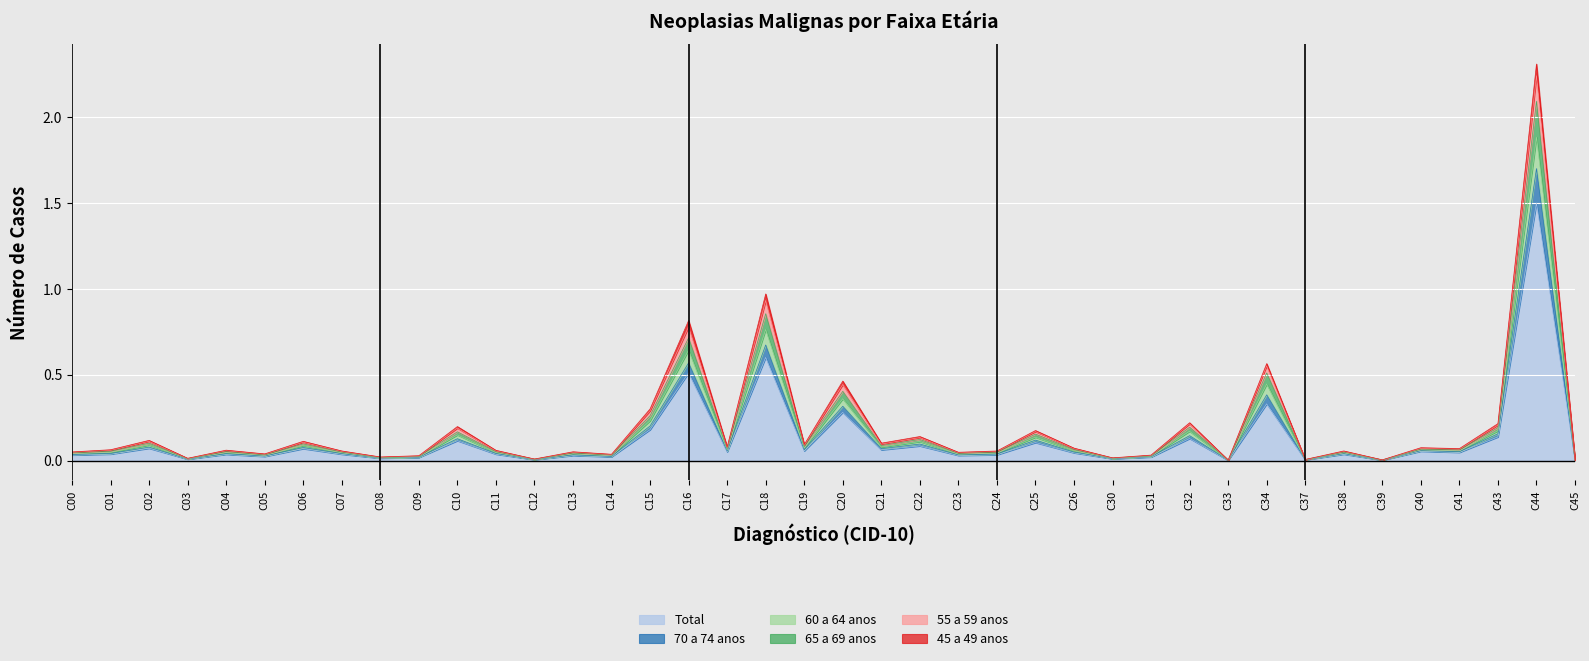

What is the highest value of the Total series?

1.5